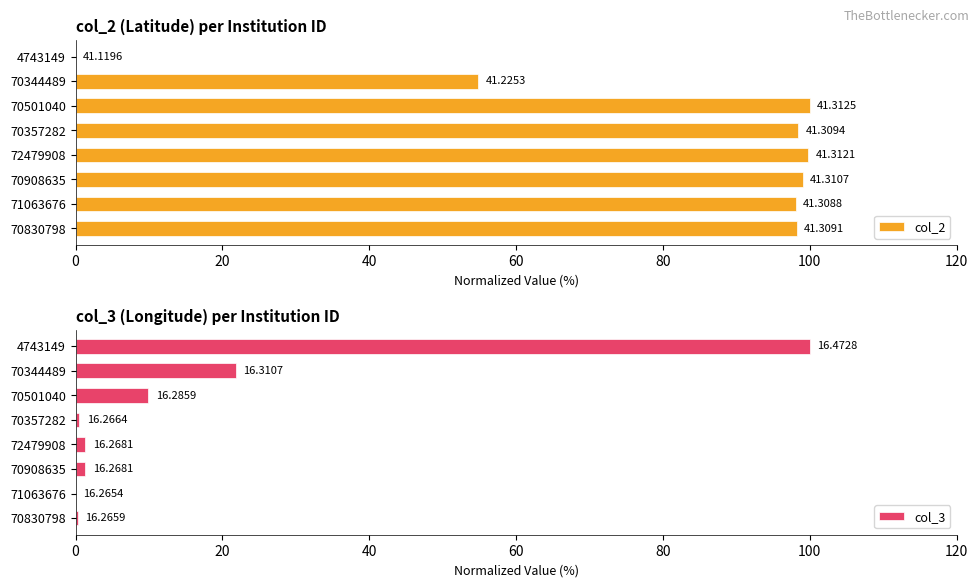

What is the value of the col_3 bar at the 3rd from the left?

1.3